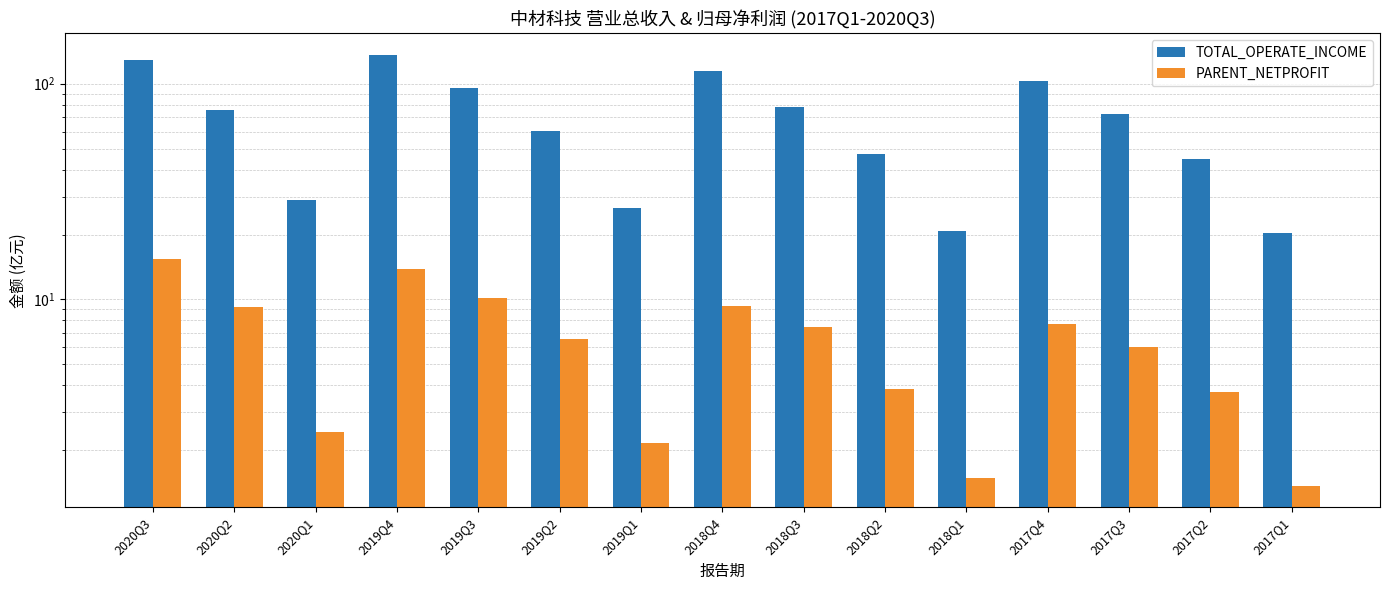

At which label is TOTAL_OPERATE_INCOME closest to 78?

2018Q3